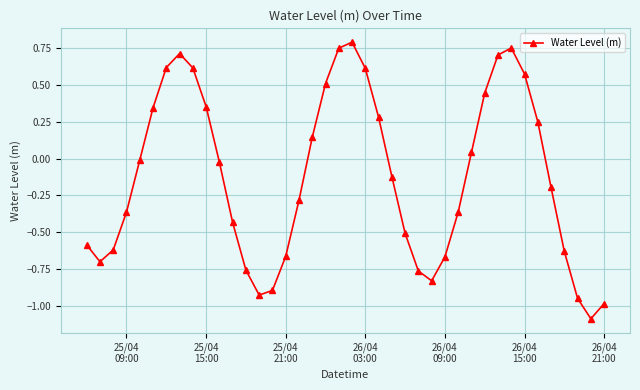

What is the sum of all values?

-4.9